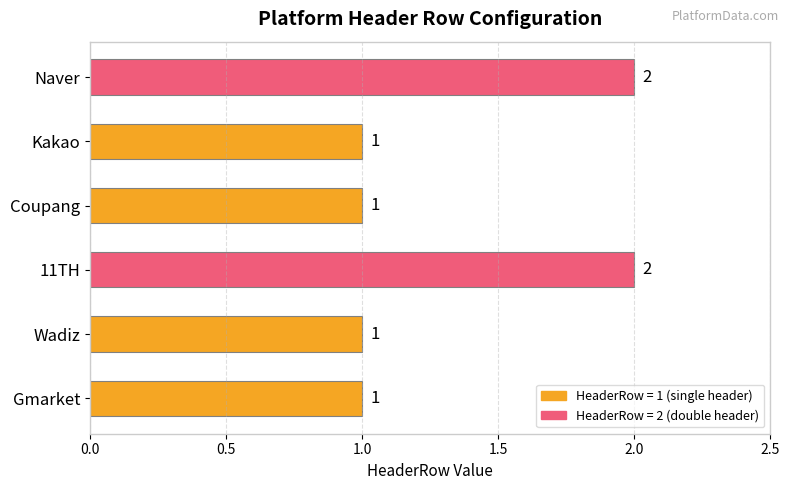

What is the sum of all values?

8